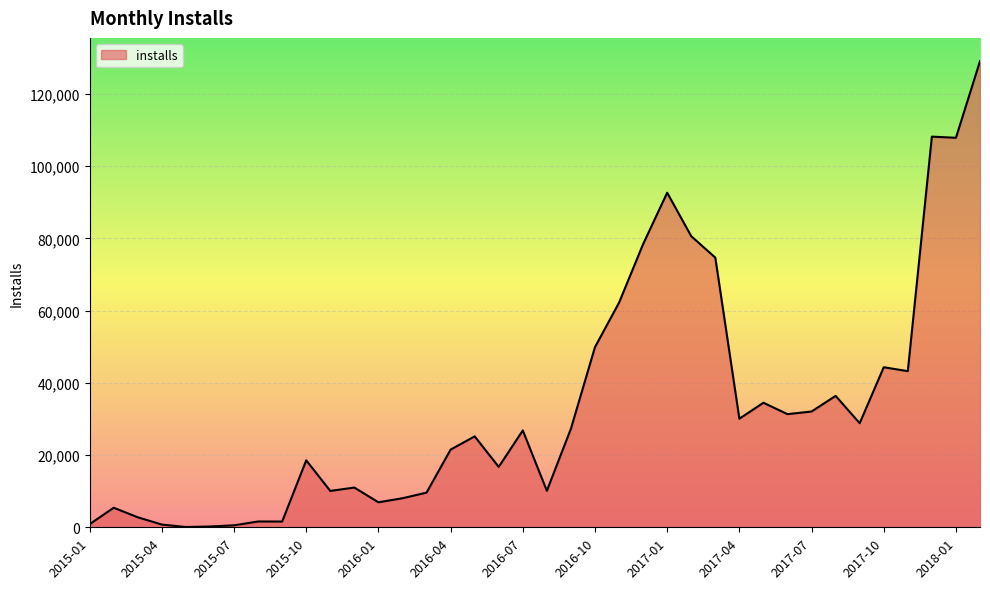

What is the greatest value displayed?

129026